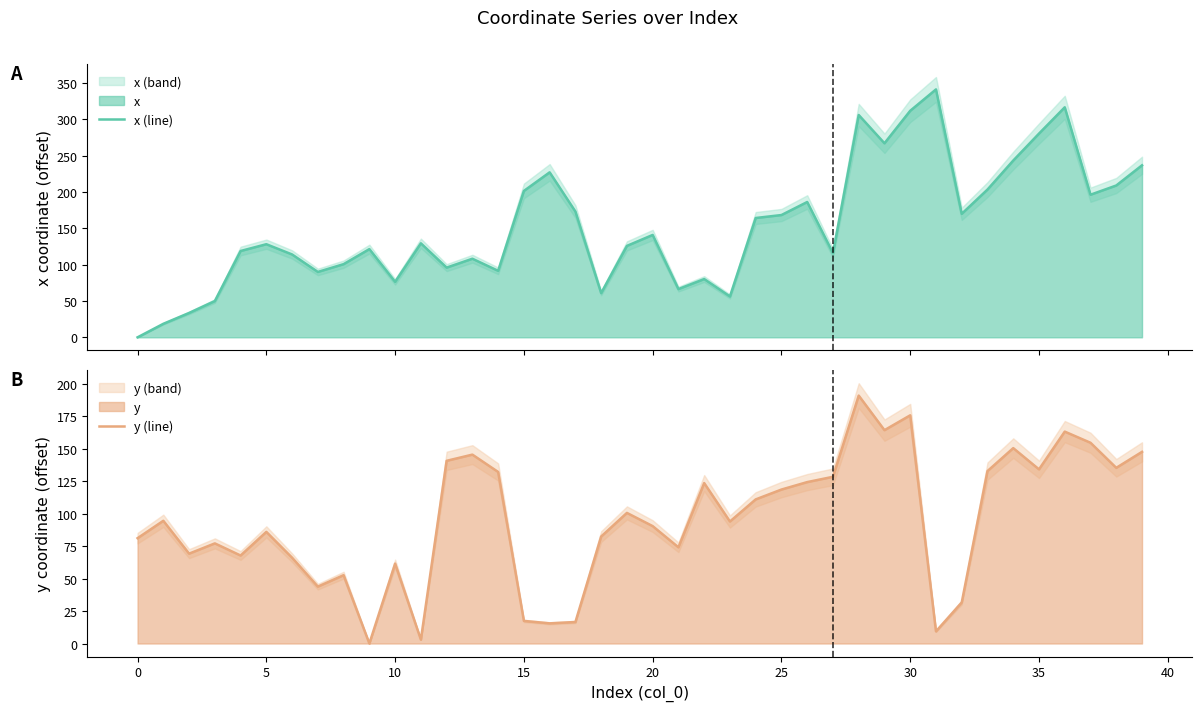

Between 27 and 26, which is larger?

26